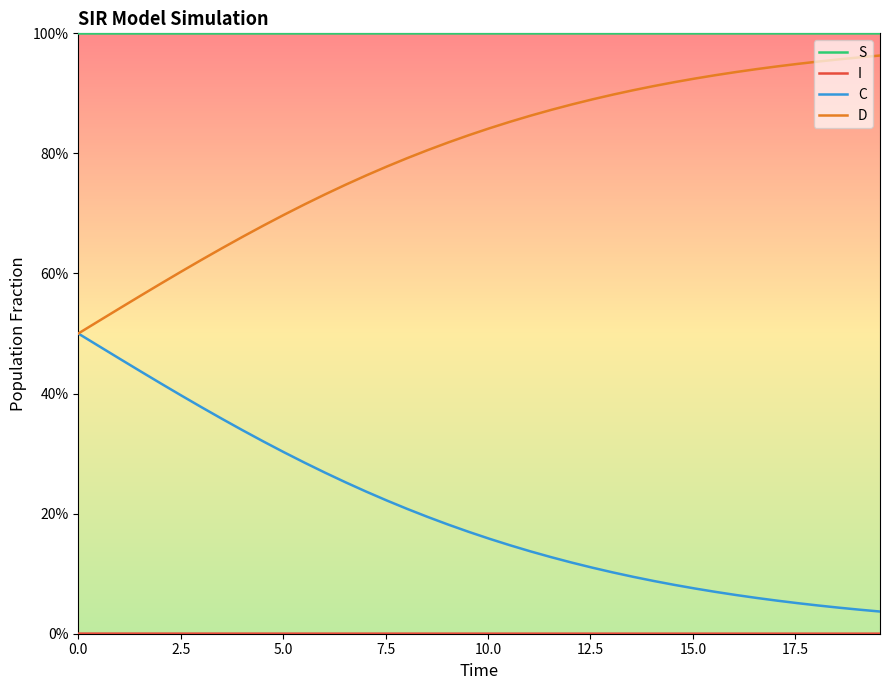

Does the chart have visible grid lines?

No